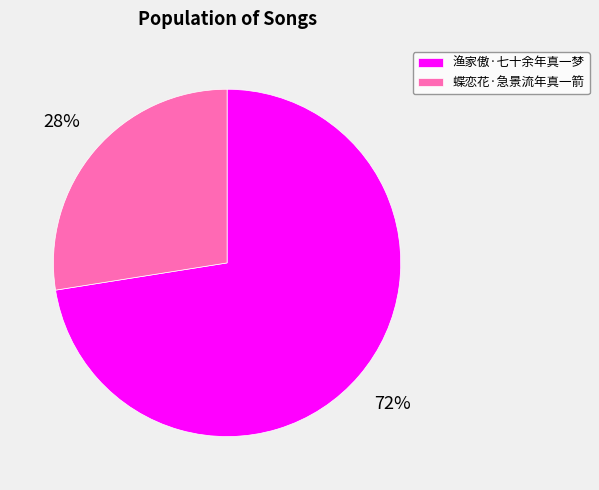

Is it true that 渔家傲·七十余年真一梦 is 85% of the pie?

False